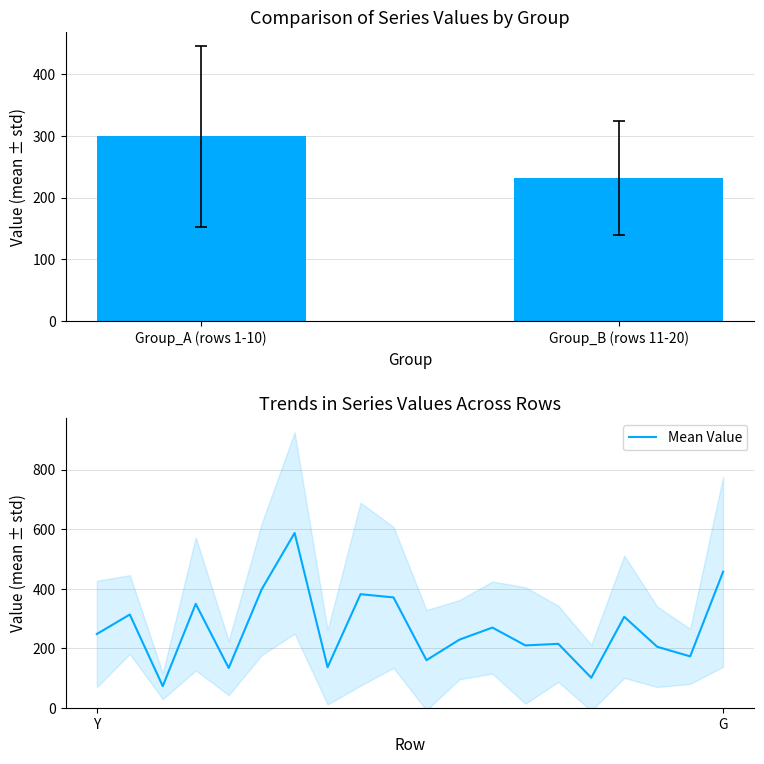

What is the ratio of the value at 6 to the value at 19?

1.3